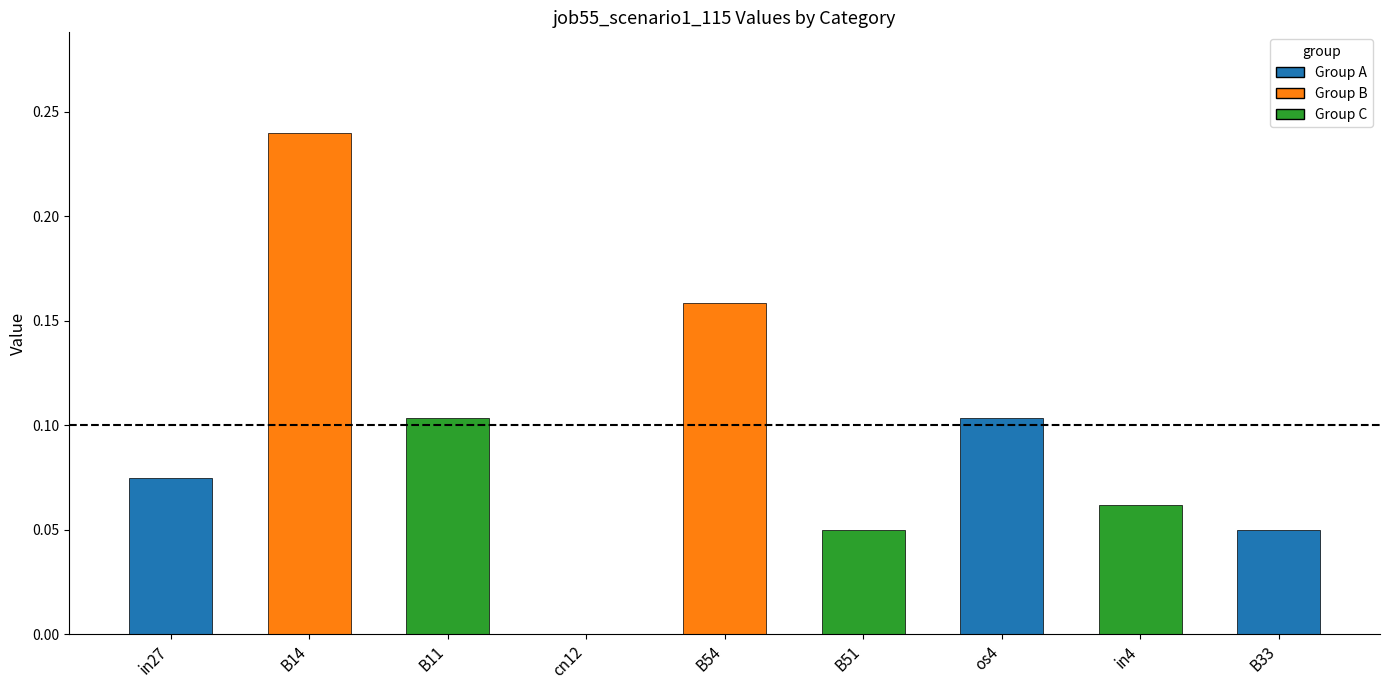

Which has a higher value, B14 or in4?

B14